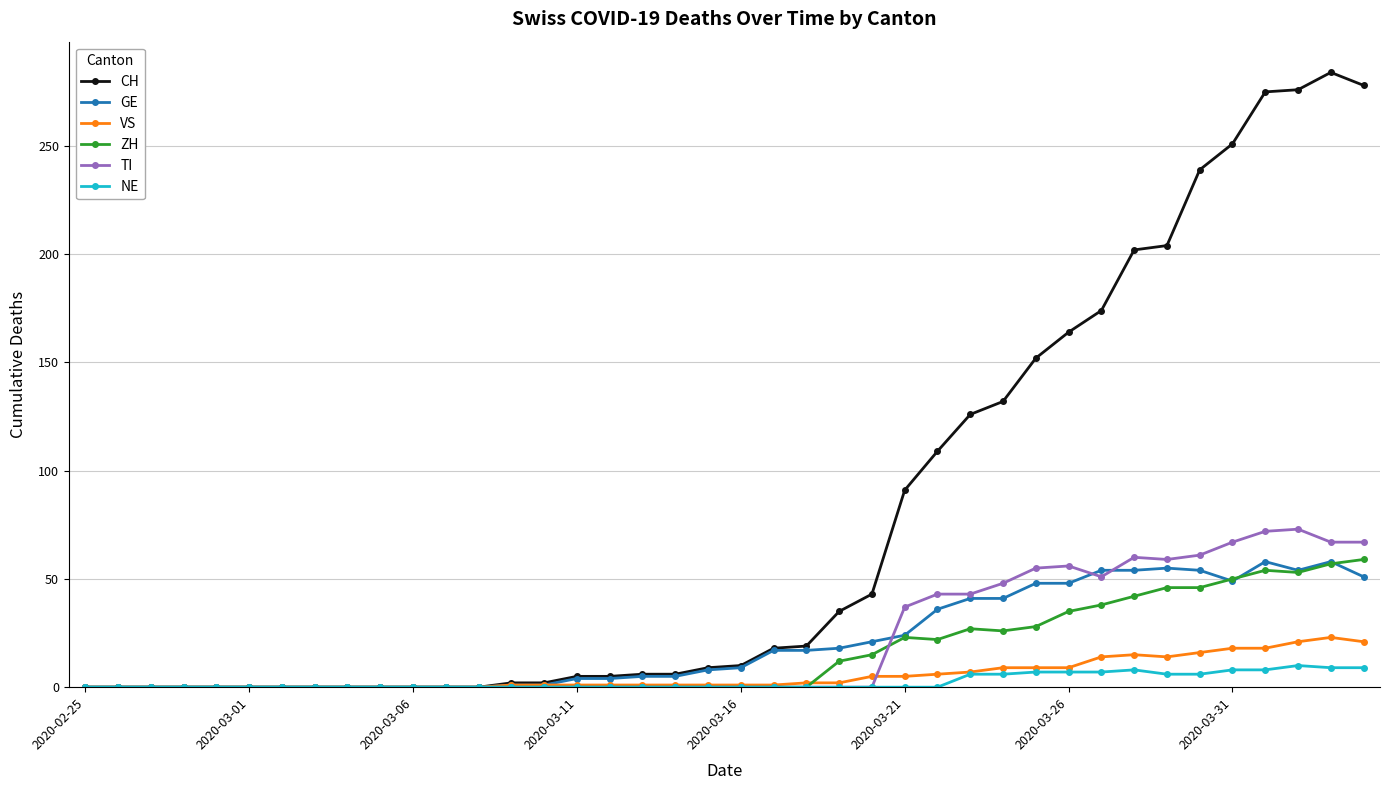

What is the maximum value shown in the chart?

284